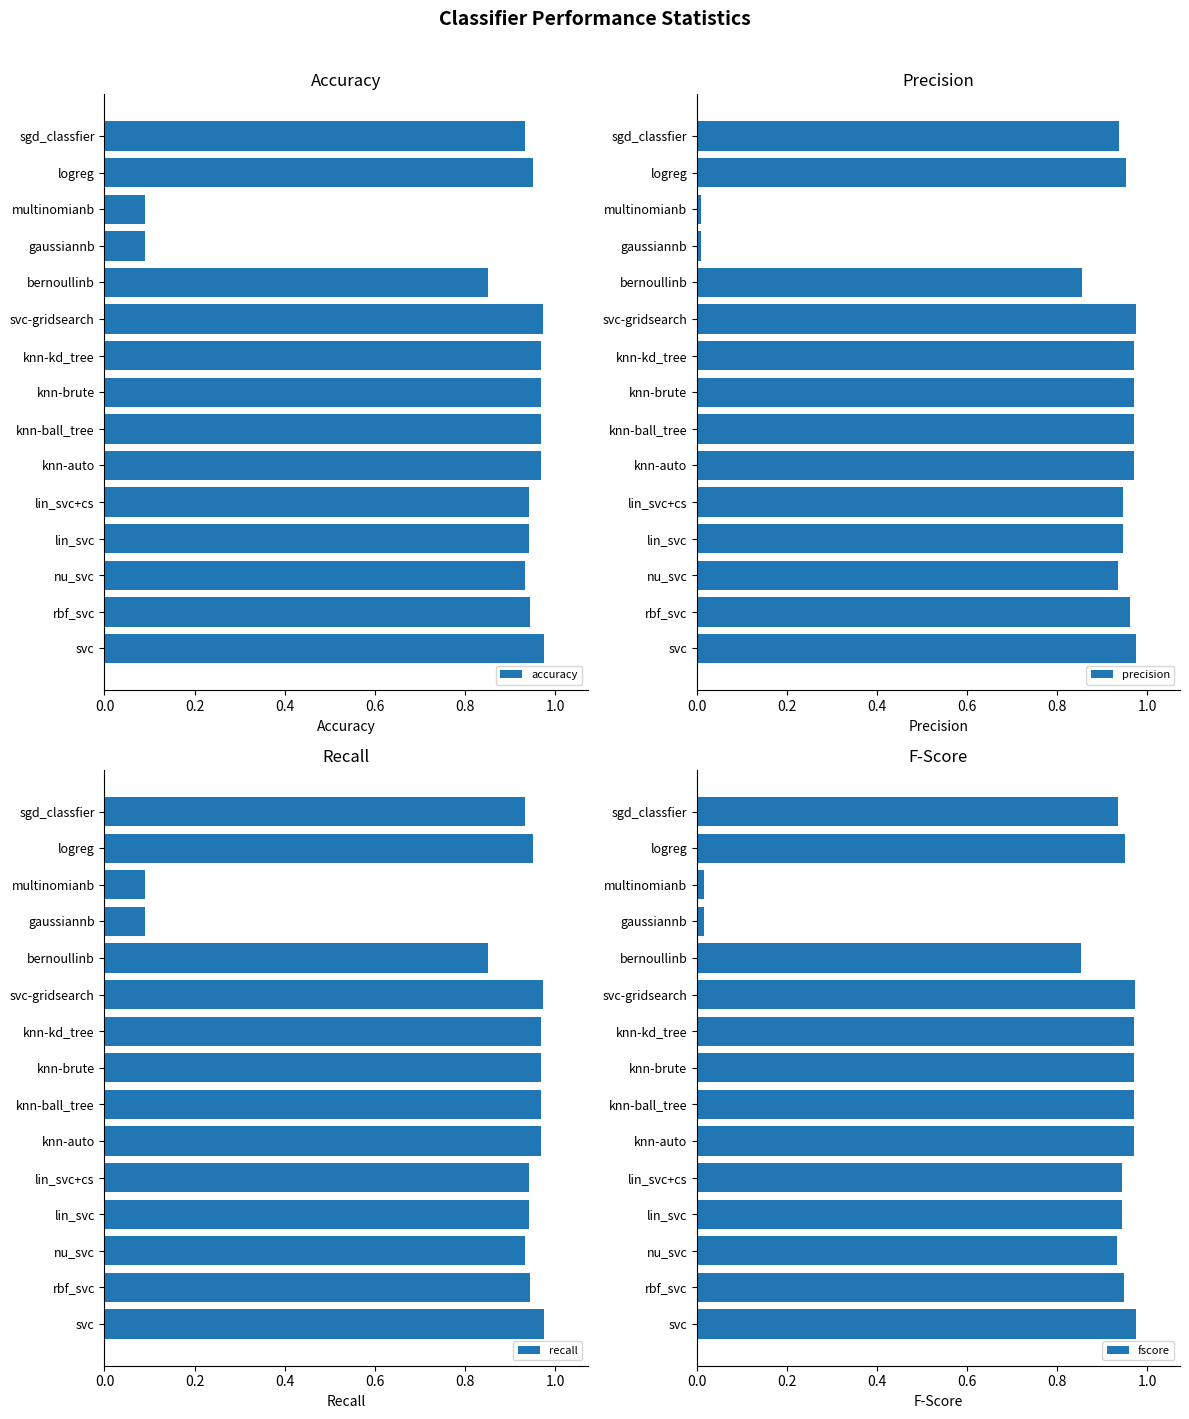

Is it true that accuracy equals 0.2 at gaussiannb?

False